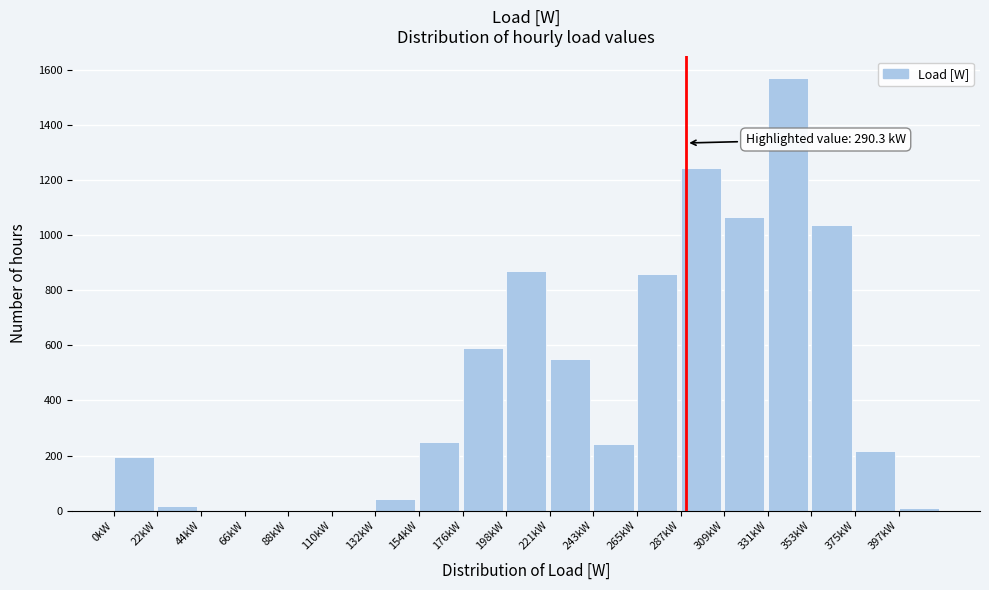

What is the ratio of the value at 243kW to the value at 265kW?

0.3